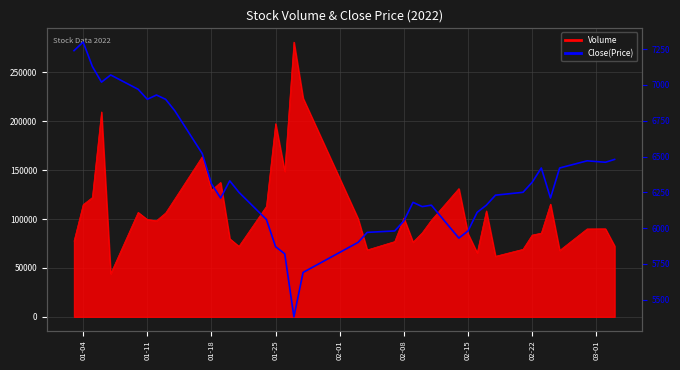

The value at 14 is 2372. True or false?

False